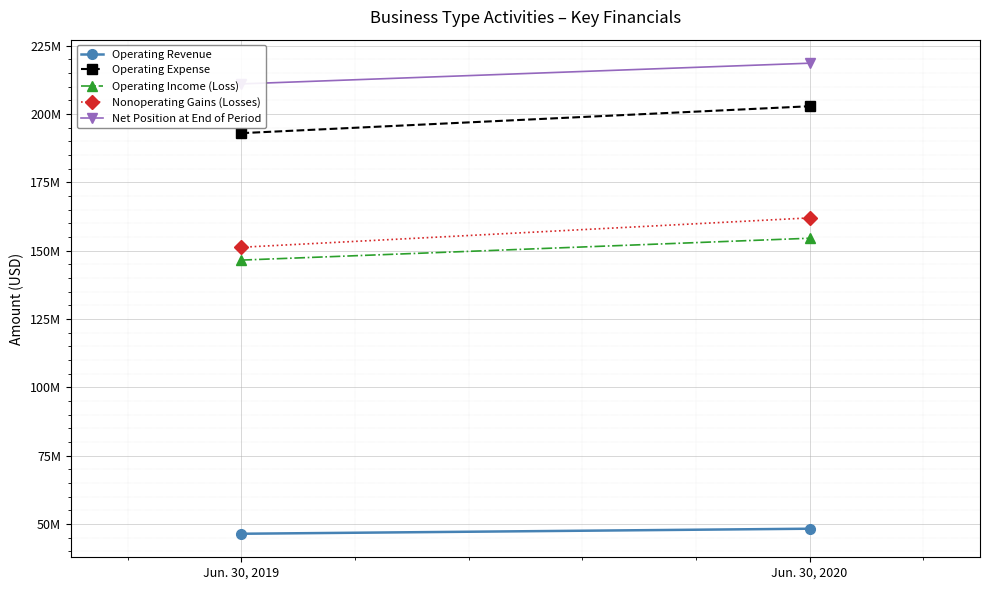

Reading right to left, extract all data points from this chart.

Operating Revenue: Jun. 30, 2020=48276352	Jun. 30, 2019=46434323
Operating Expense: Jun. 30, 2020=202797091	Jun. 30, 2019=192958613
Operating Income (Loss): Jun. 30, 2020=154520739	Jun. 30, 2019=146524290
Nonoperating Gains (Losses): Jun. 30, 2020=161963706	Jun. 30, 2019=151221133
Net Position at End of Period: Jun. 30, 2020=218543804	Jun. 30, 2019=210974012